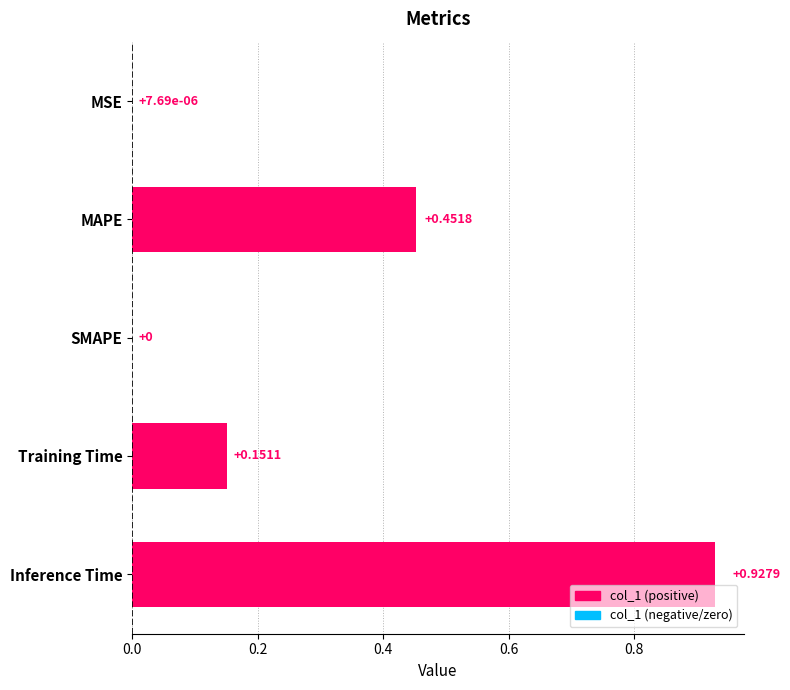

Which label corresponds to the largest value in the chart?

Inference Time